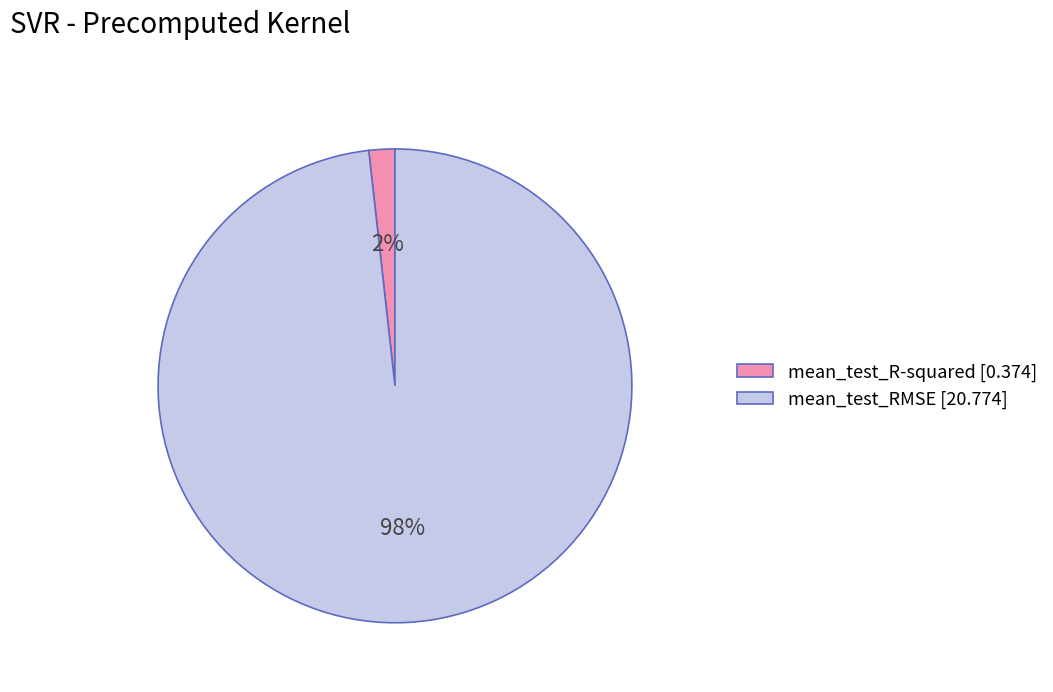

Which has a higher value, mean_test_R-squared or mean_test_RMSE?

mean_test_RMSE